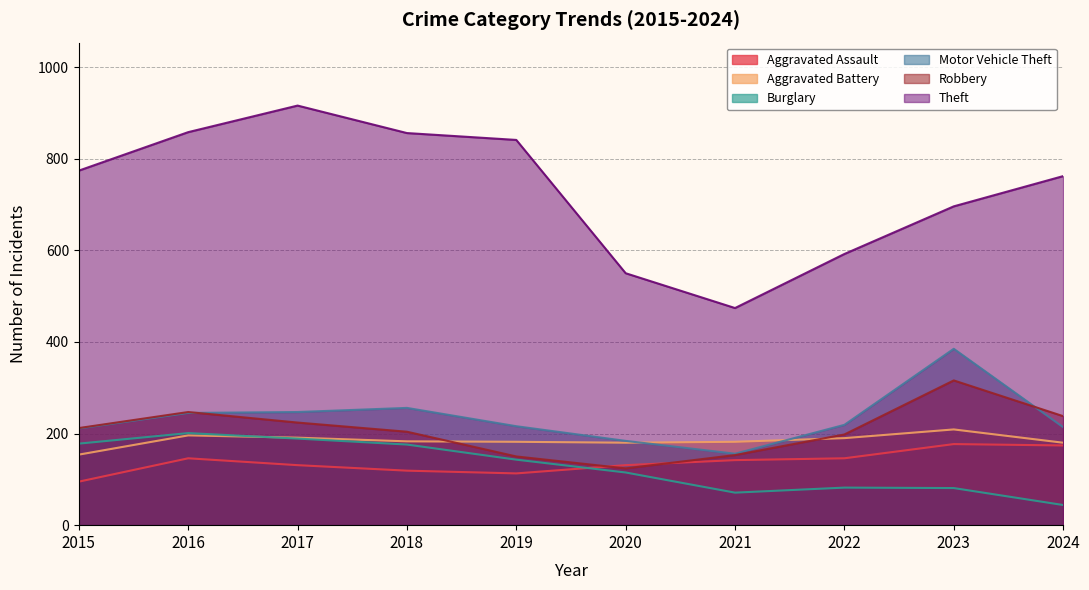

True or false: Burglary has more than 1 interior local peaks.

True